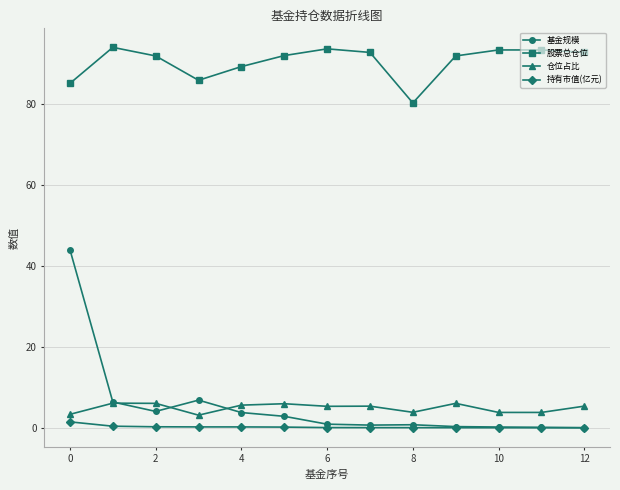

Rank the series by their maximum value, from lowest to highest.

持有市值(亿元), 仓位占比, 基金规模, 股票总仓位